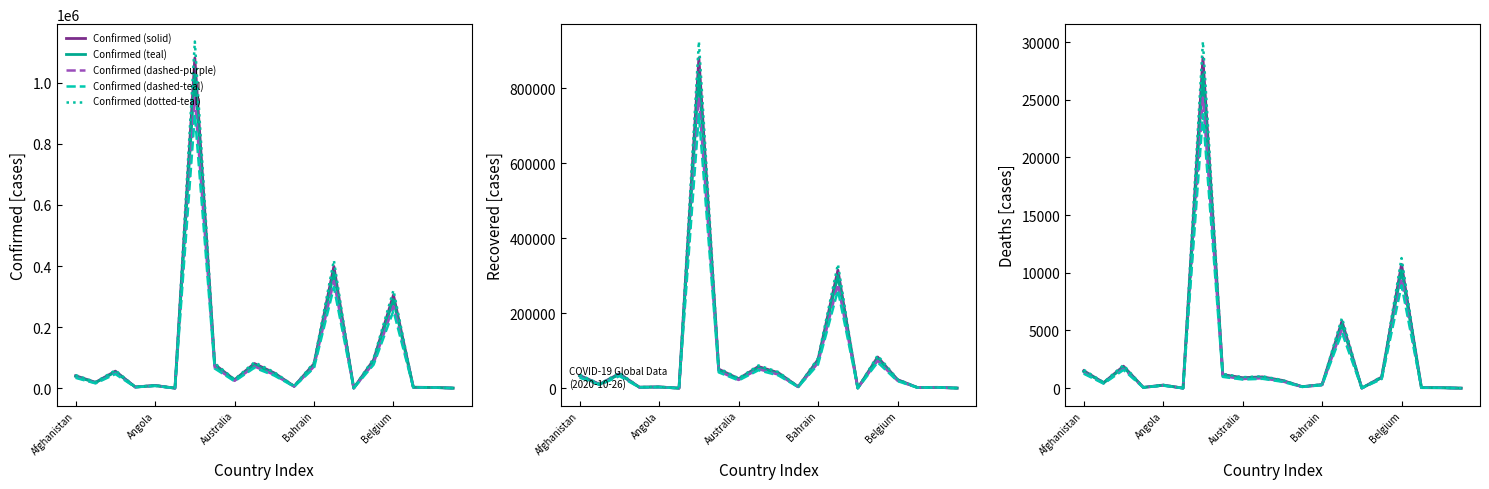

How many interior local peaks does the Recovered series have?

7